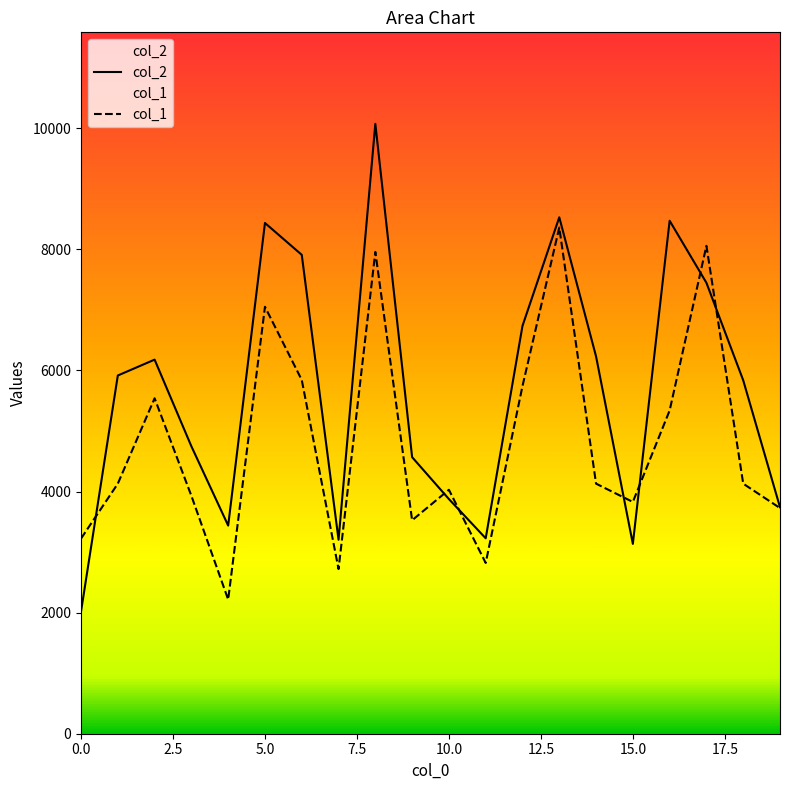

At how many categories does at least one series exceed 3960?

14